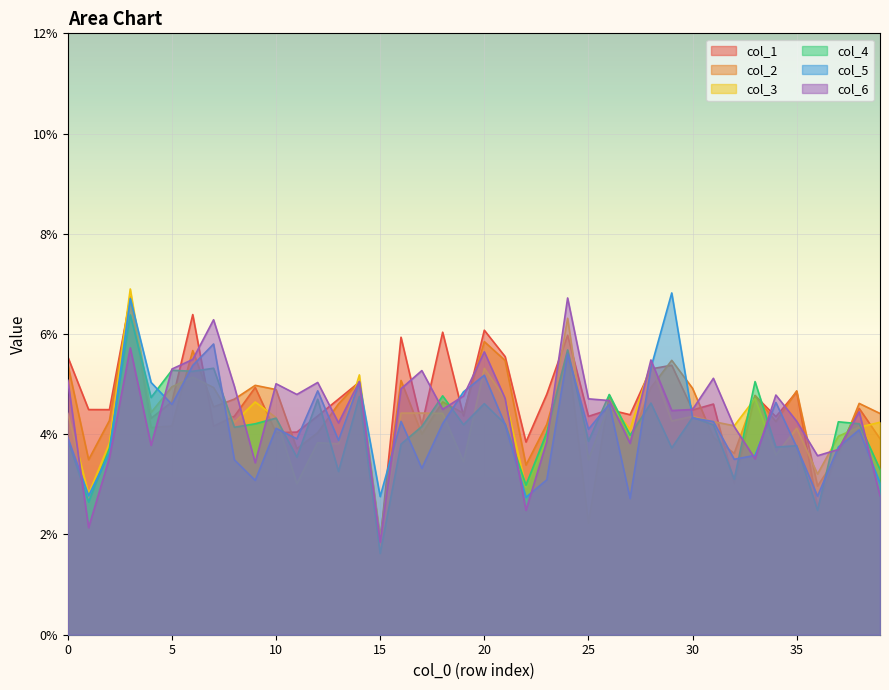

Does the chart display data point markers on the line(s)?

No